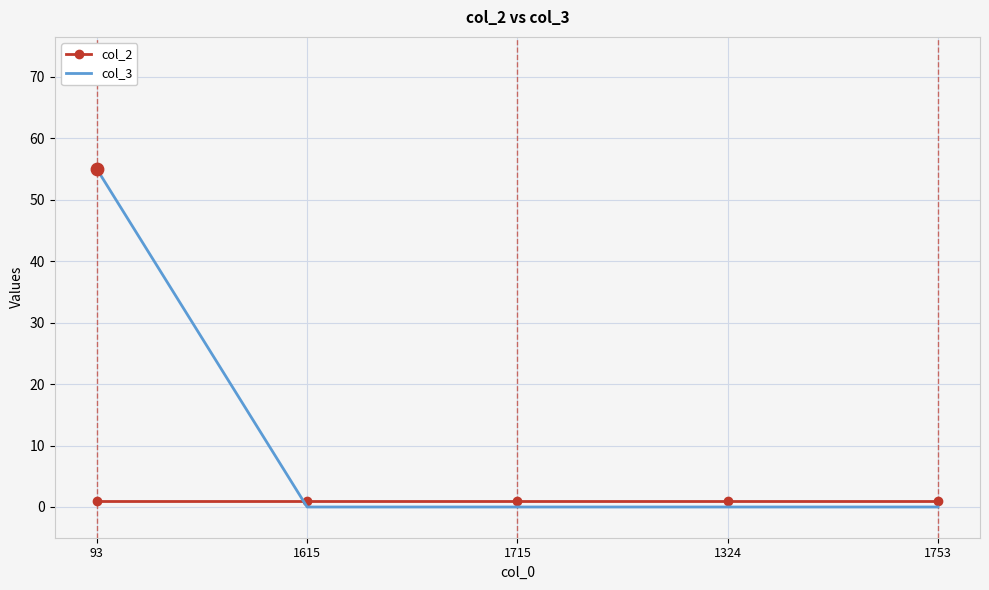

At how many categories does at least one series exceed 15?

1